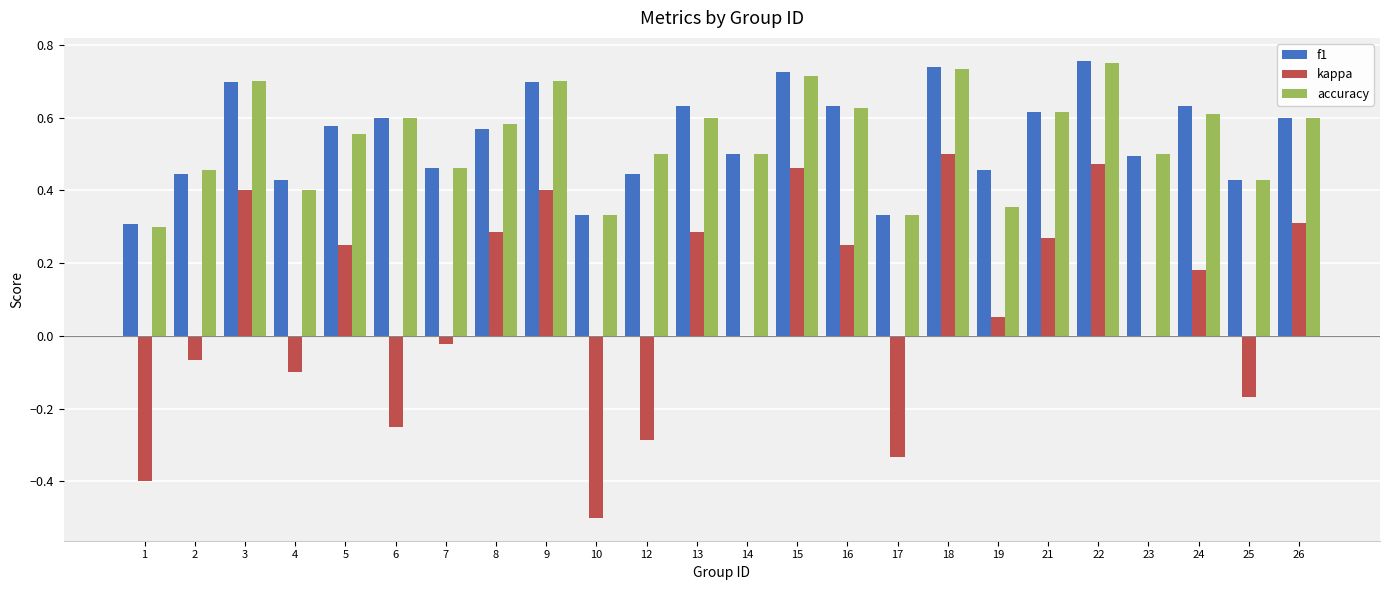

Are the bars horizontal?

No